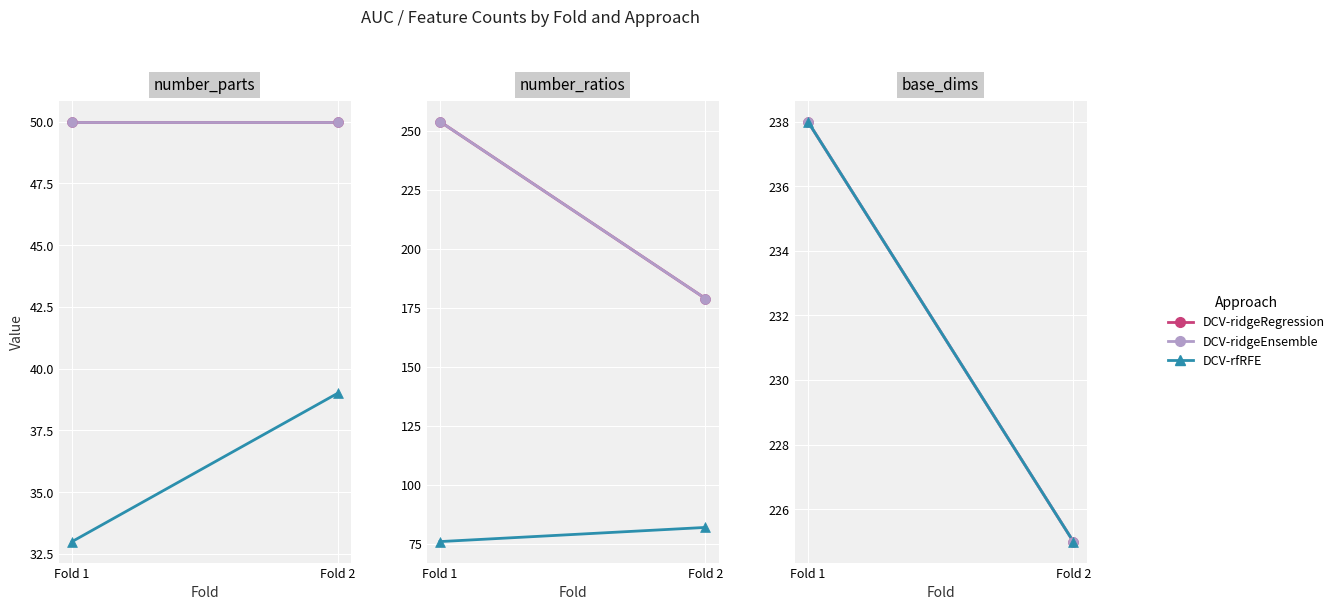

Which series reaches the maximum Y coordinate?

DCV-ridgeRegression